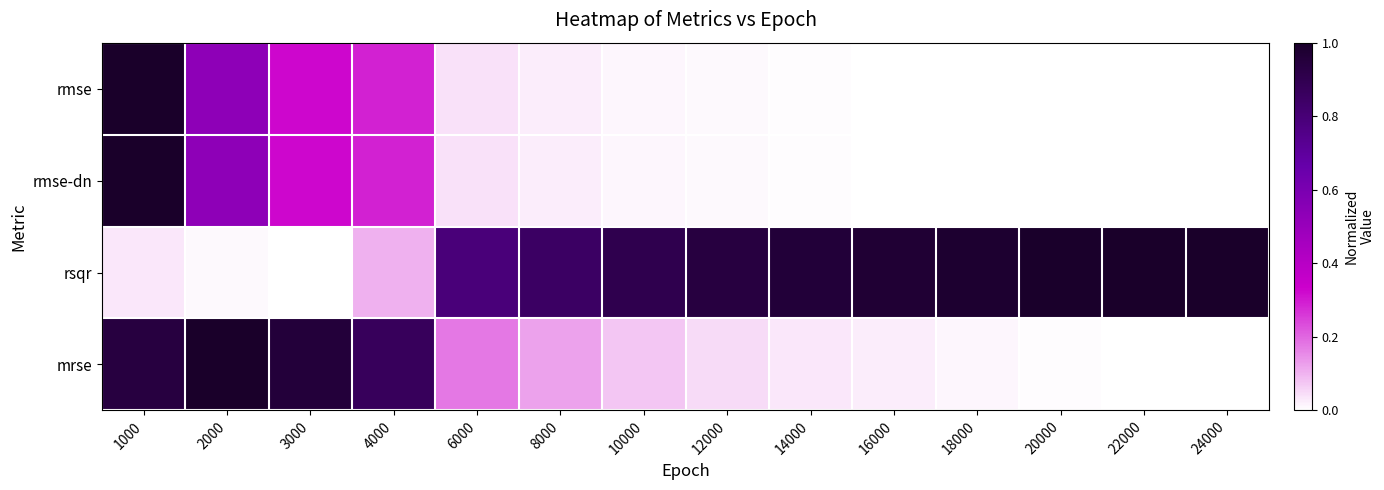

Reading left to right, extract all data points from this chart.

rmse: 1000=1.0	2000=0.5	3000=0.3	4000=0.3	6000=0.0	8000=0.0	10000=0.0	12000=0.0	14000=0.0	16000=0.0	18000=0.0	20000=0.0	22000=0.0	24000=0.0
rmse-dn: 1000=1.0	2000=0.5	3000=0.3	4000=0.3	6000=0.0	8000=0.0	10000=0.0	12000=0.0	14000=0.0	16000=0.0	18000=0.0	20000=0.0	22000=0.0	24000=0.0
rsqr: 1000=0.0	2000=0.0	3000=0.0	4000=0.1	6000=0.8	8000=0.8	10000=0.9	12000=0.9	14000=1.0	16000=1.0	18000=1.0	20000=1.0	22000=1.0	24000=1.0
mrse: 1000=0.9	2000=1.0	3000=1.0	4000=0.9	6000=0.2	8000=0.1	10000=0.1	12000=0.1	14000=0.0	16000=0.0	18000=0.0	20000=0.0	22000=0.0	24000=0.0